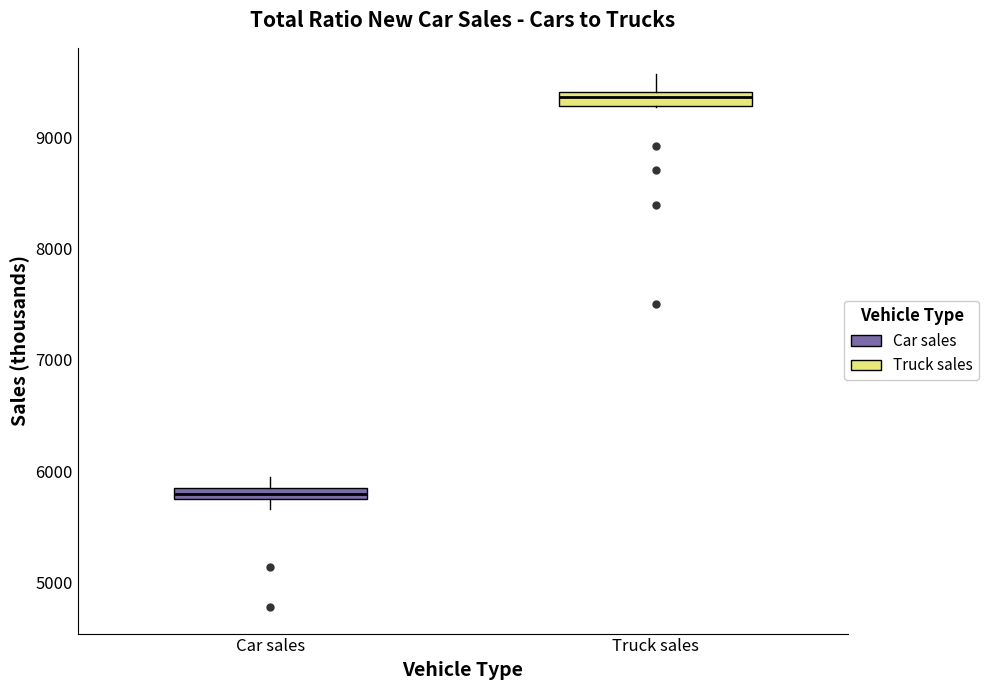

Where is the lower edge of the box for Truck sales on the y-axis? The values are not printed on the chart, so give them approximately, as read against the axis.

9300